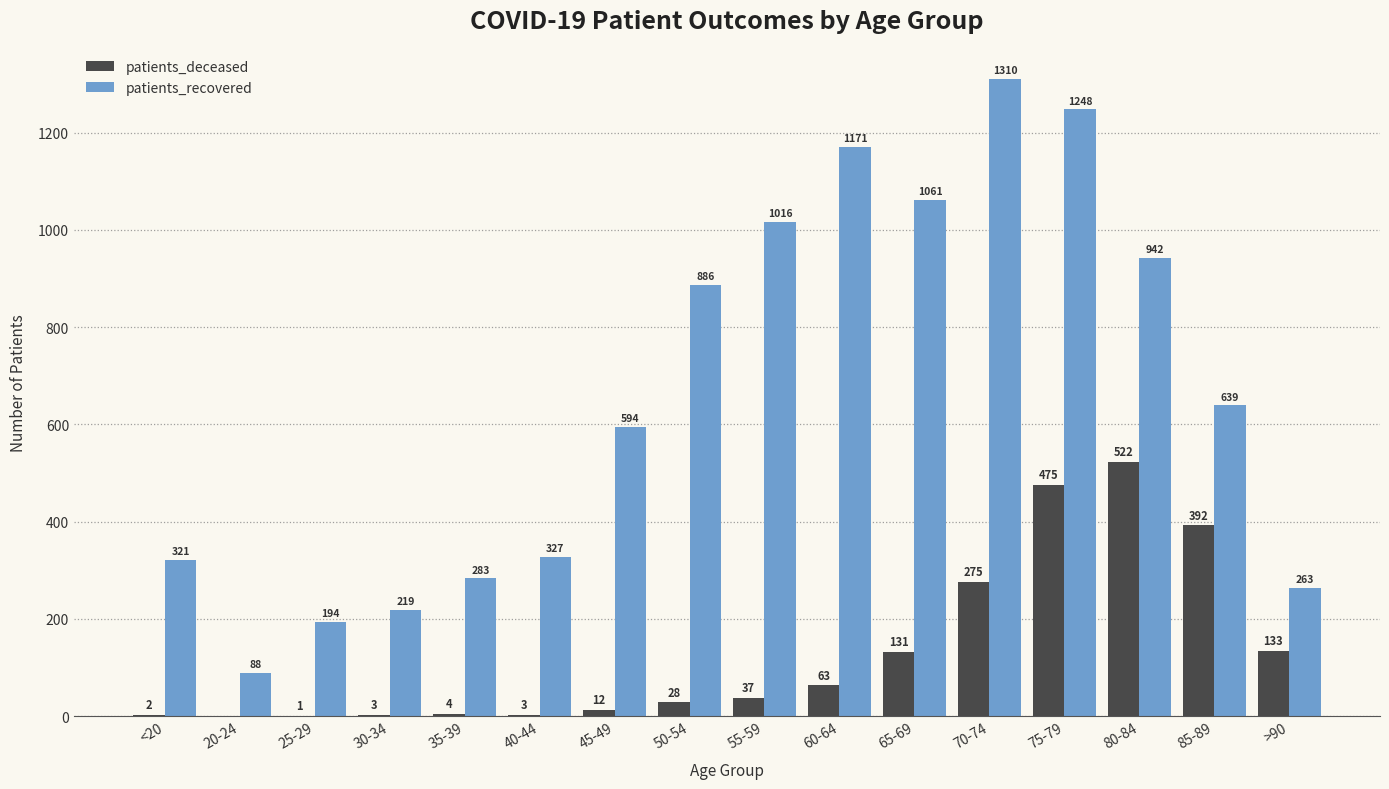

The value of patients_deceased at 75-79 is 332. True or false?

False